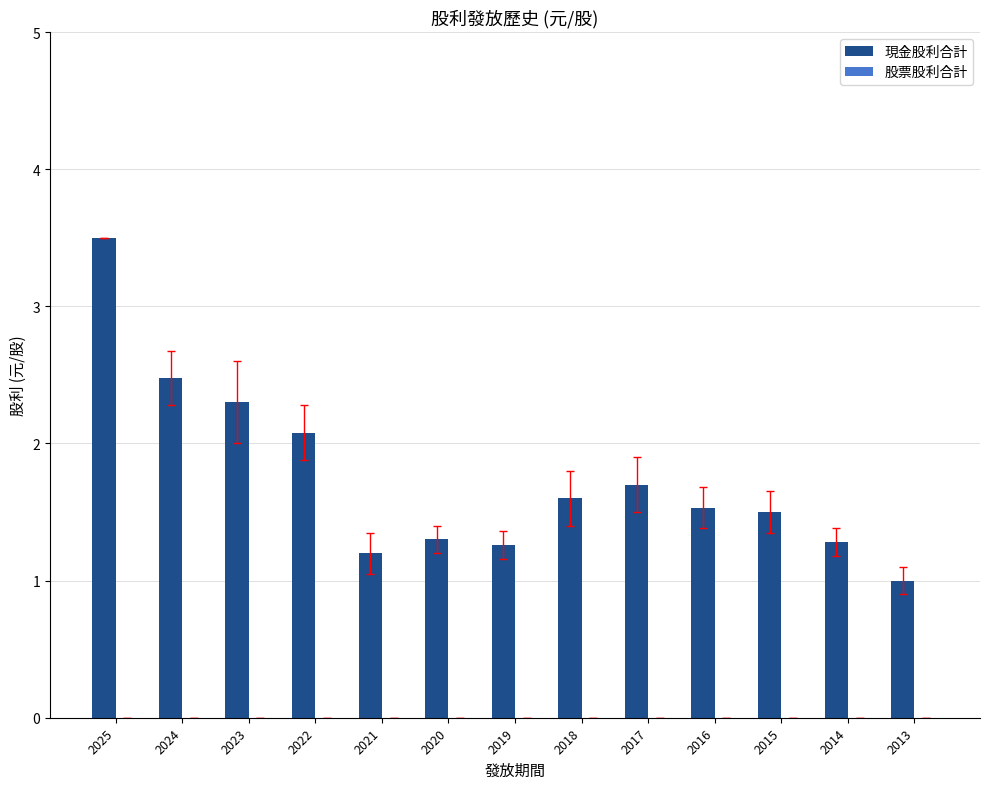

What is the change in value from 2024 to 2022?

-0.4